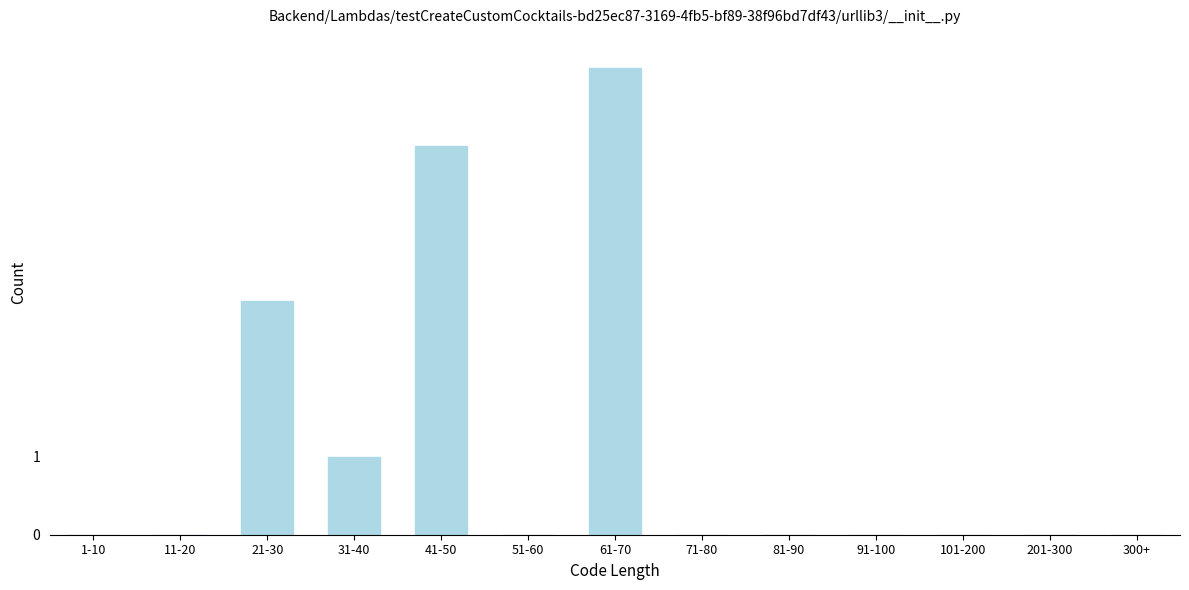

Reading left to right, what are all the values shown in this chart?

1-10=0	11-20=0	21-30=3	31-40=1	41-50=5	51-60=0	61-70=6	71-80=0	81-90=0	91-100=0	101-200=0	201-300=0	300+=0